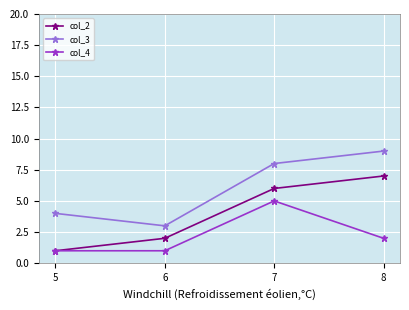

Is it true that col_3 equals 1 at 5?

False